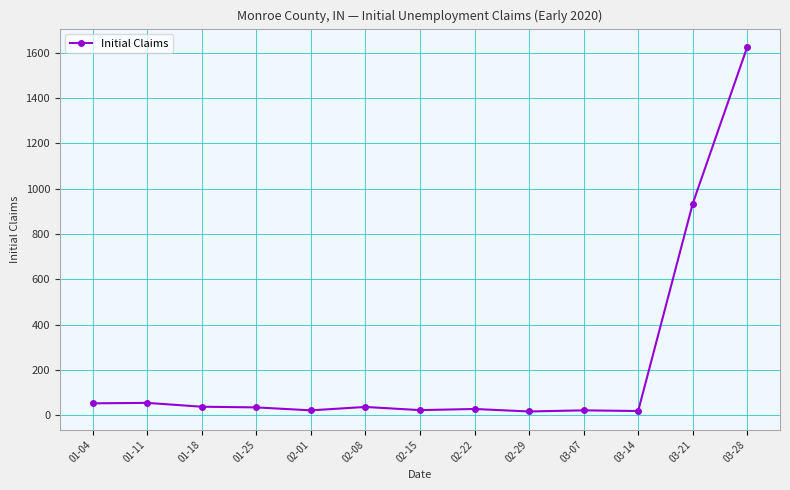

How many distinct data groups are displayed?

1